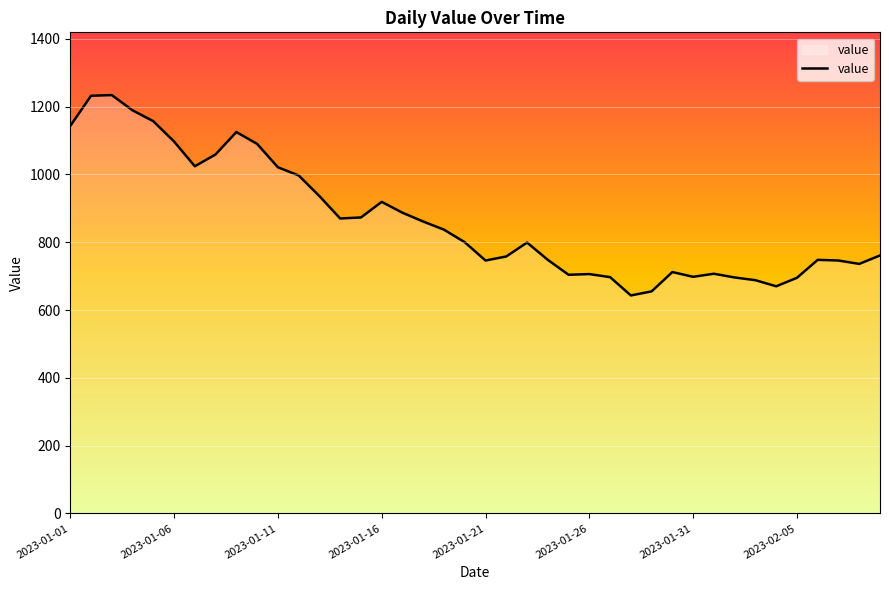

What is the difference between the maximum and minimum values?

591